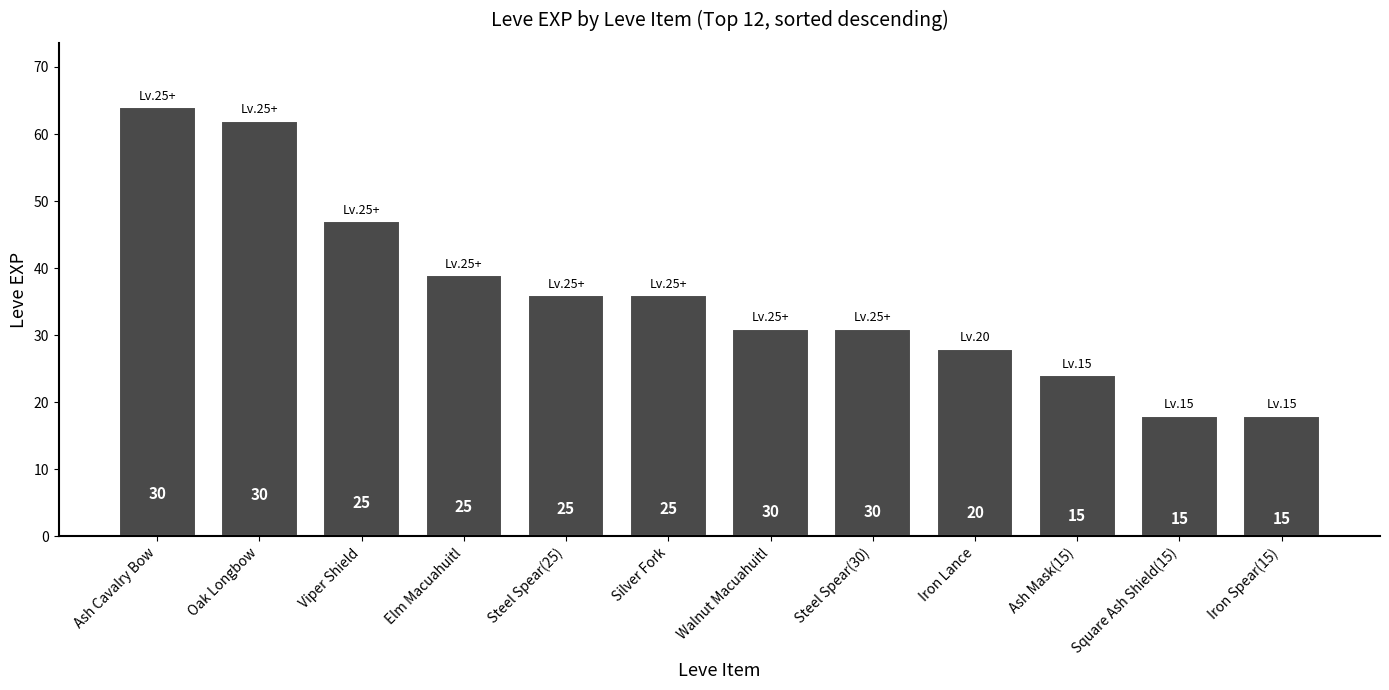

List the labels in order of value, smallest first.

Square Ash Shield(15), Iron Spear(15), Ash Mask(15), Iron Lance, Walnut Macuahuitl, Steel Spear(30), Steel Spear(25), Silver Fork, Elm Macuahuitl, Viper Shield, Oak Longbow, Ash Cavalry Bow